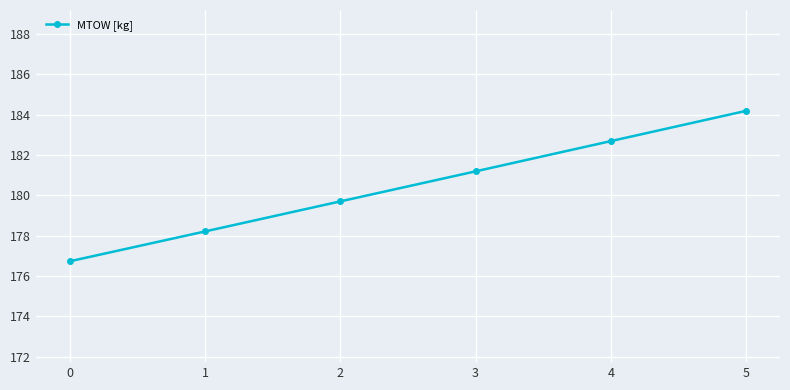

What is the approximate value at 4?

182.7